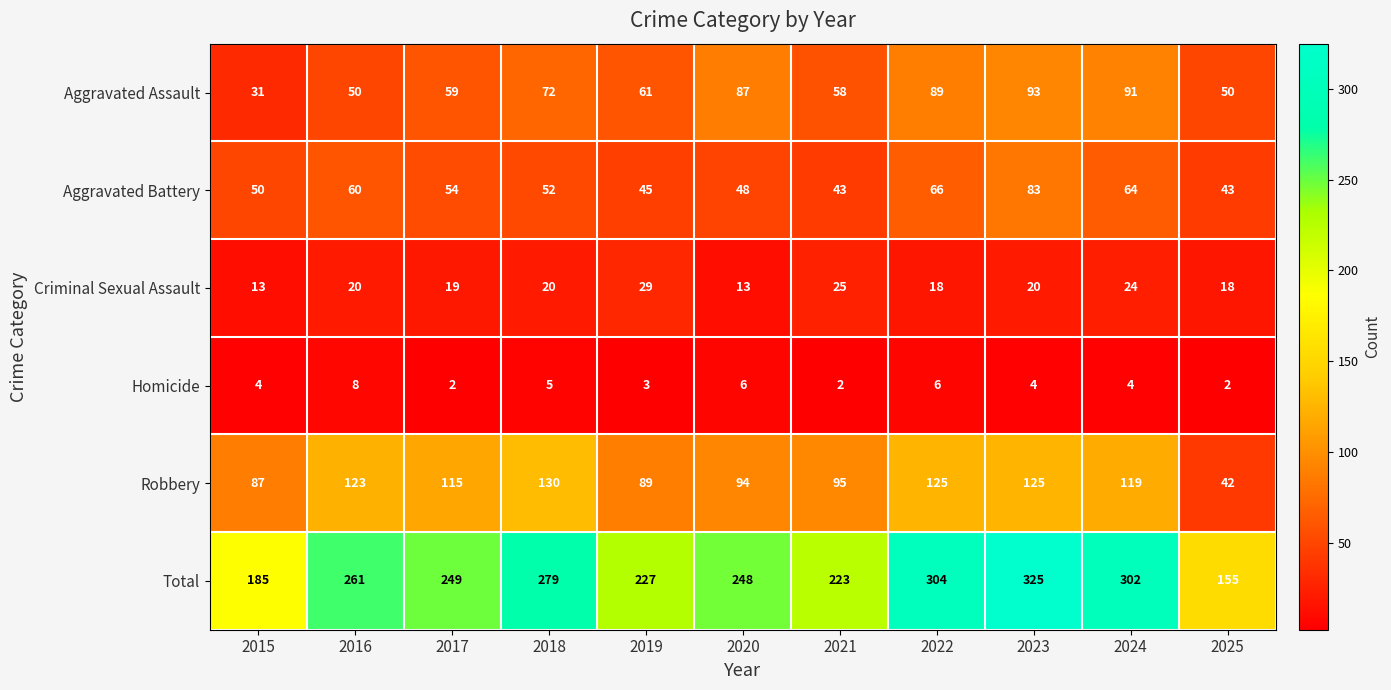

The Robbery series shows 87 at 2015. True or false?

True